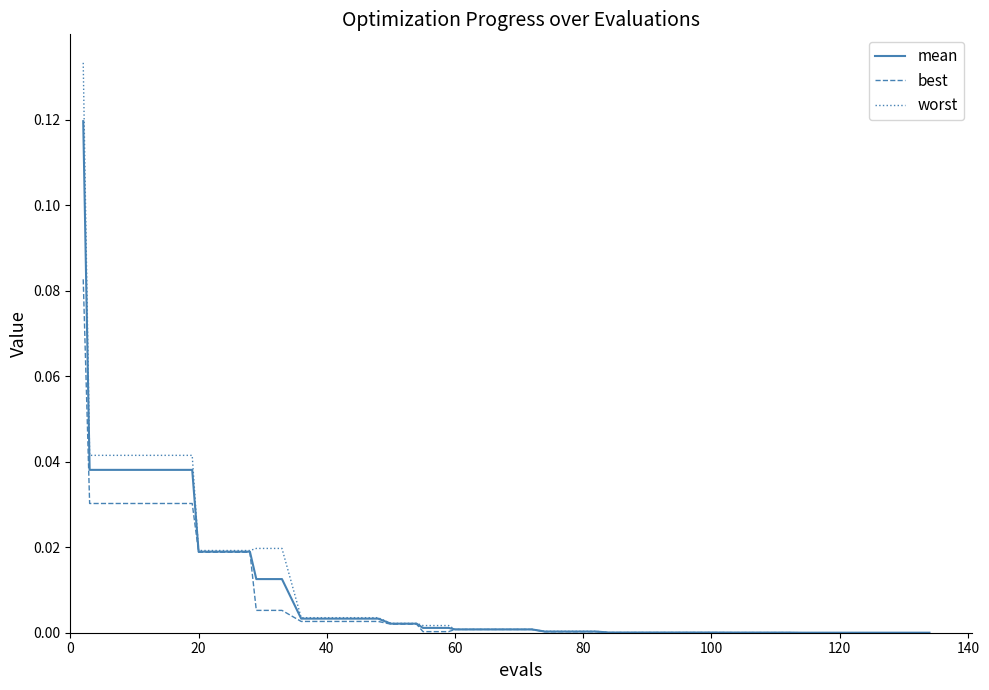

What are all the series names shown in the legend?

mean, best, worst